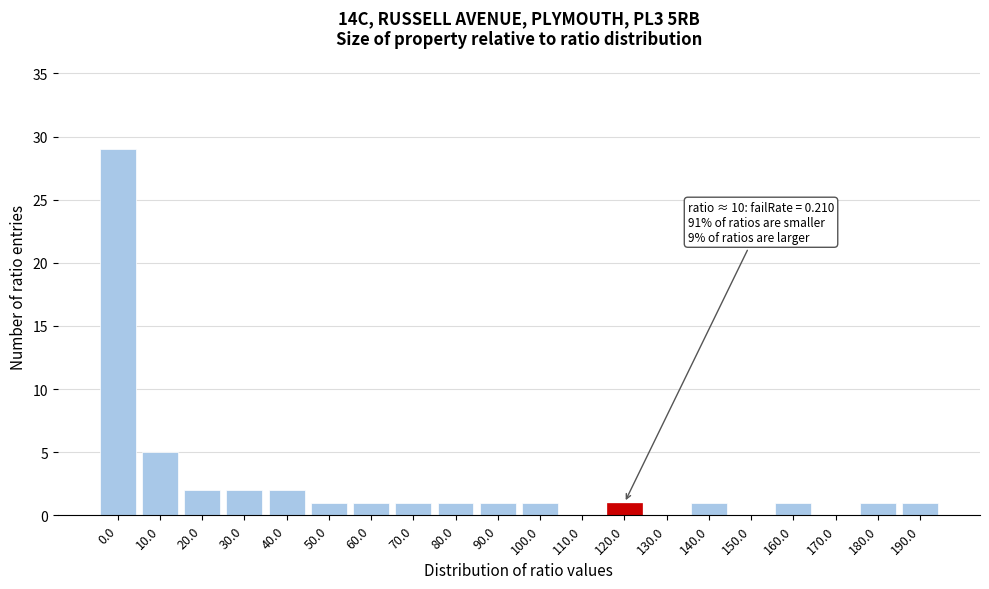

Reading right to left, extract all data points from this chart.

190.0=1	180.0=1	170.0=0	160.0=1	150.0=0	140.0=1	130.0=0	120.0=1	110.0=0	100.0=1	90.0=1	80.0=1	70.0=1	60.0=1	50.0=1	40.0=2	30.0=2	20.0=2	10.0=5	0.0=29